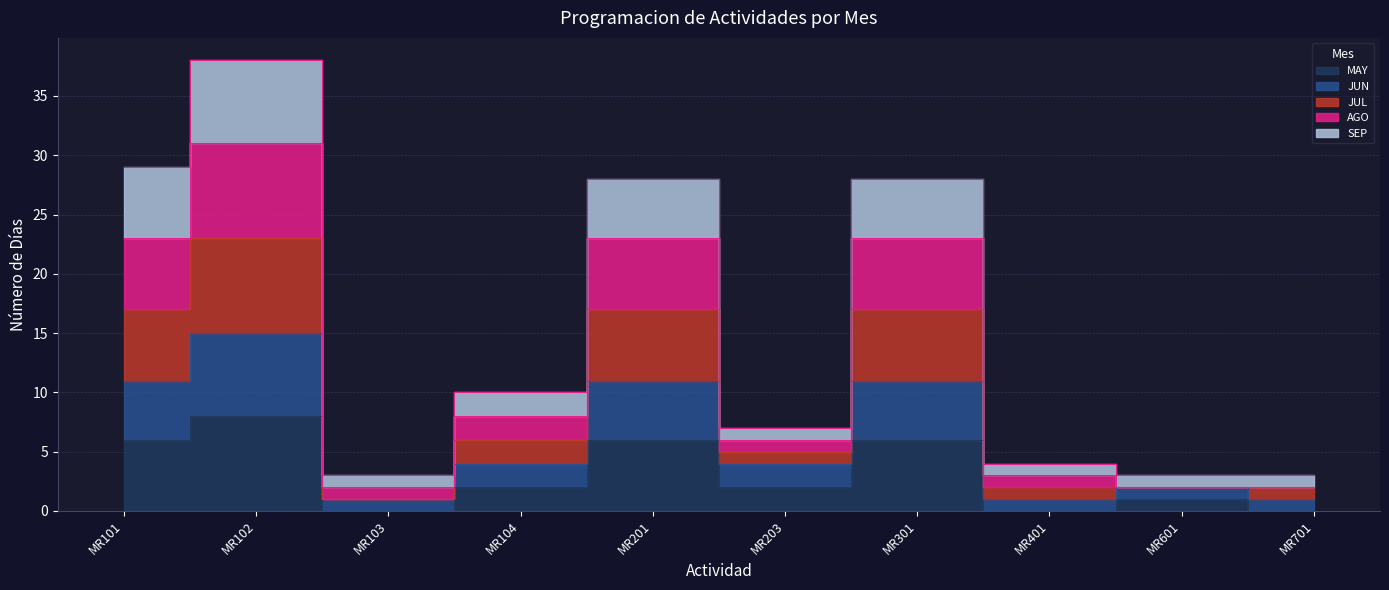

Is it true that AGO equals 11 at MR101?

False